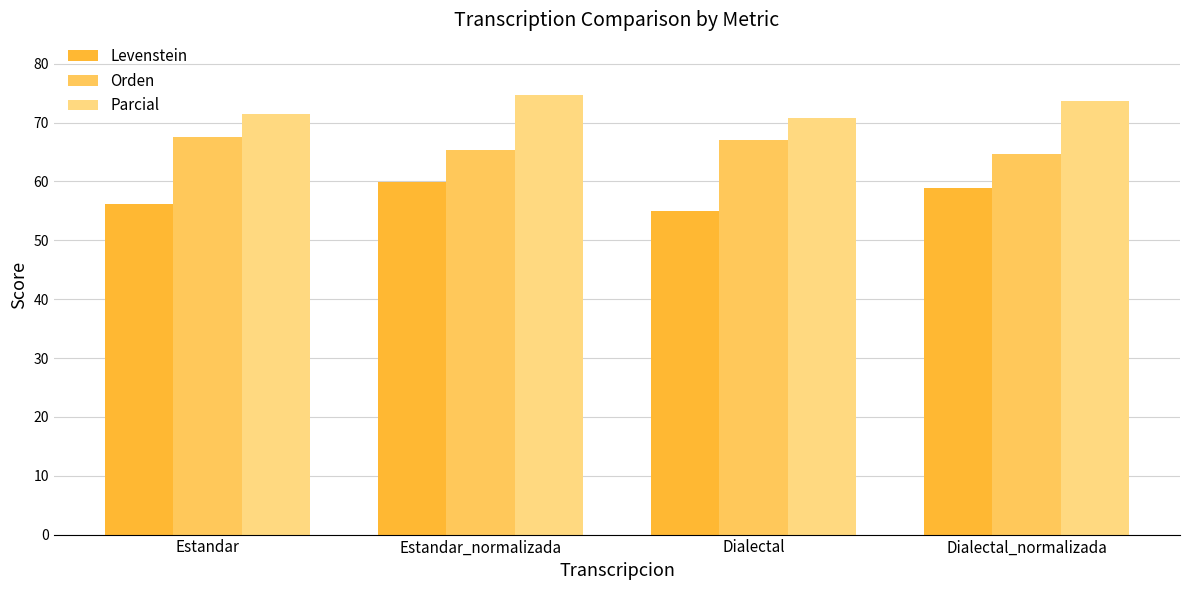

What position from the right is Estandar?

4